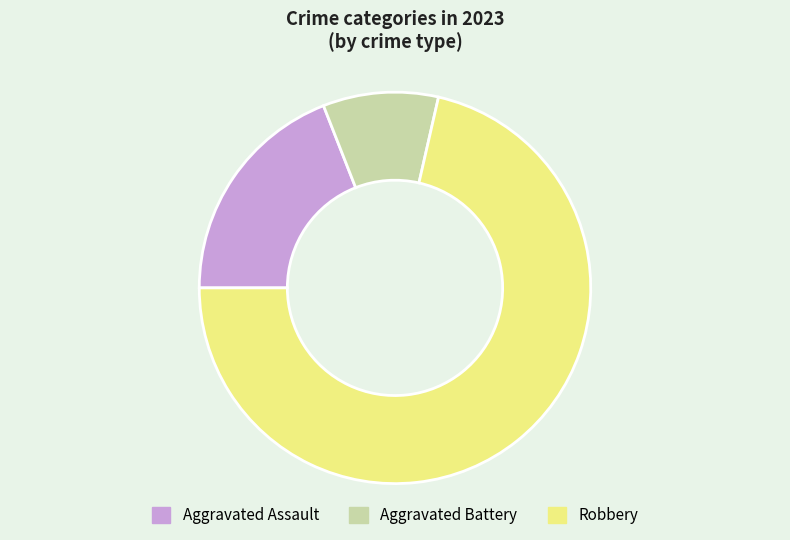

Is the sum of Aggravated Battery and Robbery greater than half?

Yes